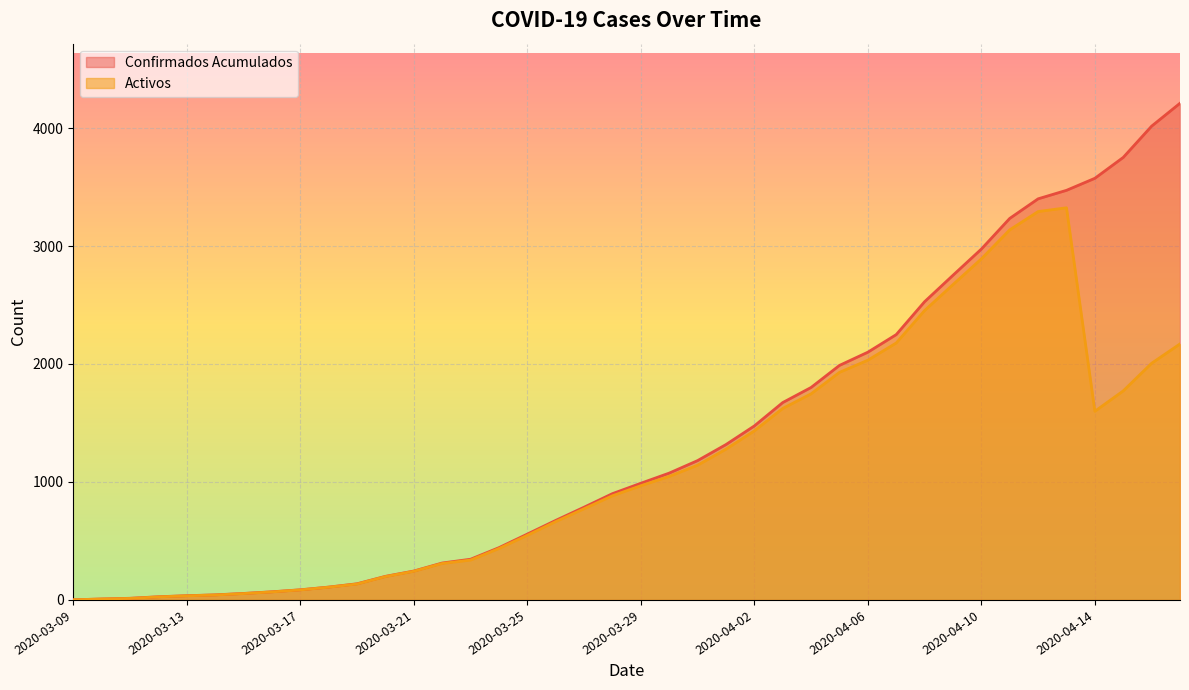

The Confirmados Acumulados series shows 3400 at 2020-04-12. True or false?

True